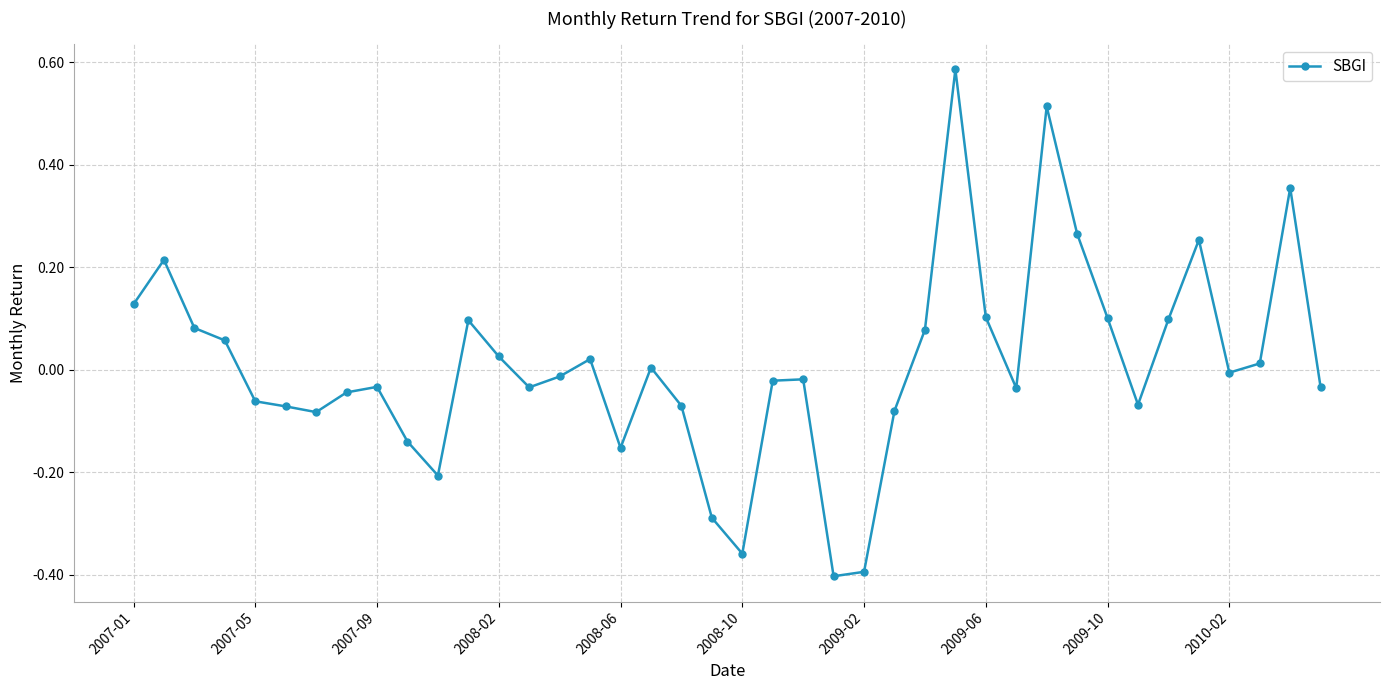

What is the difference between the second highest and second lowest values?

0.9